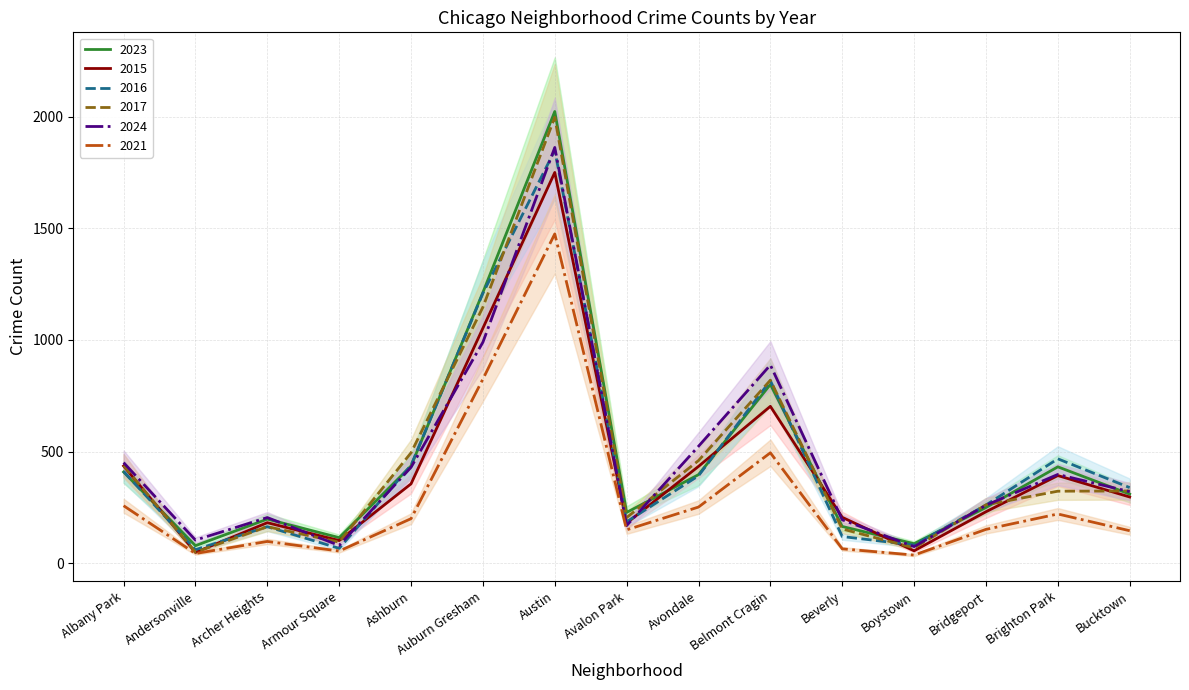

Where does the 2016 series first go above 339?

Albany Park